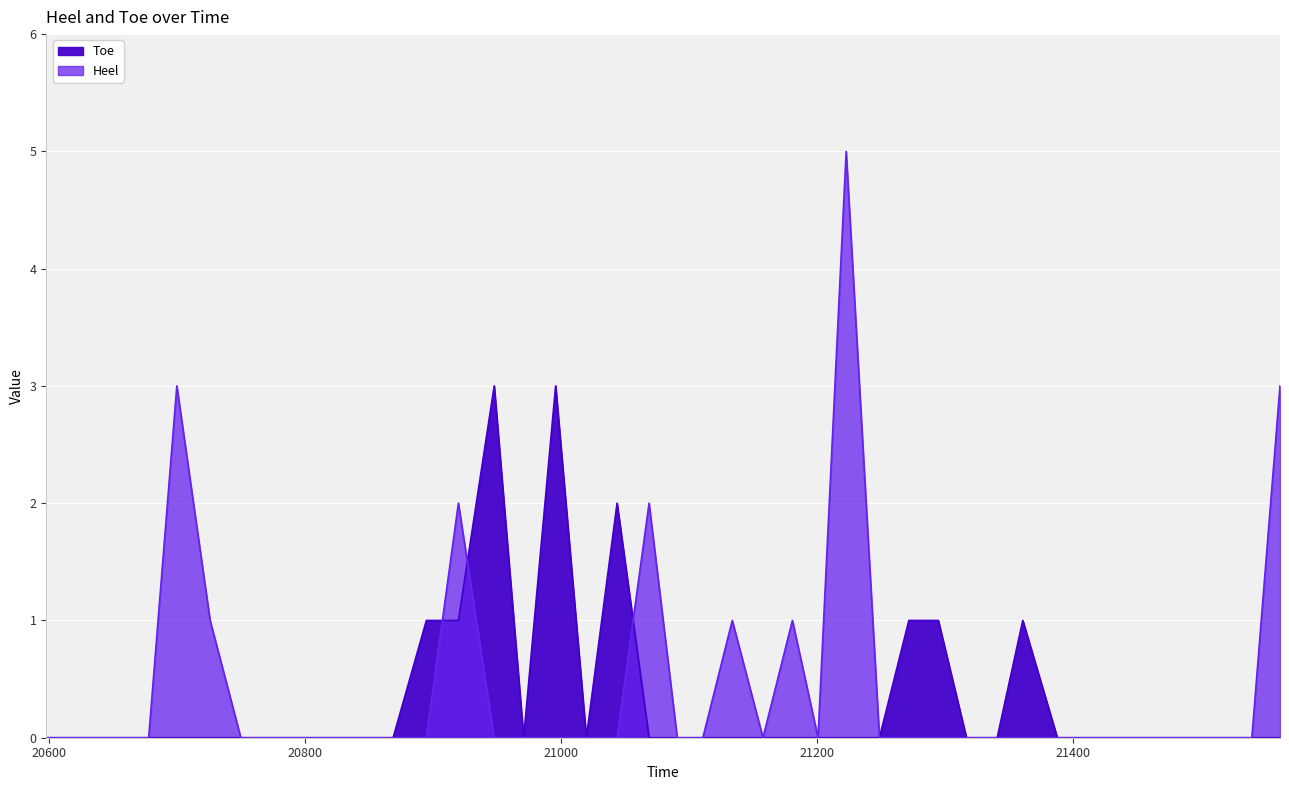

At which category does Heel reach its first local valley?

21158